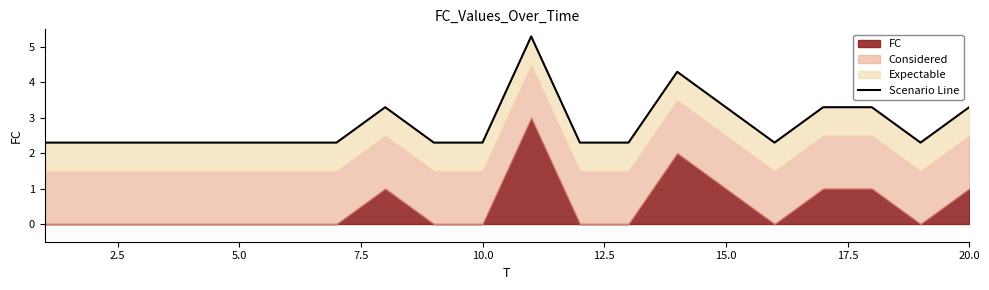

Does the chart display data point markers on the line(s)?

No